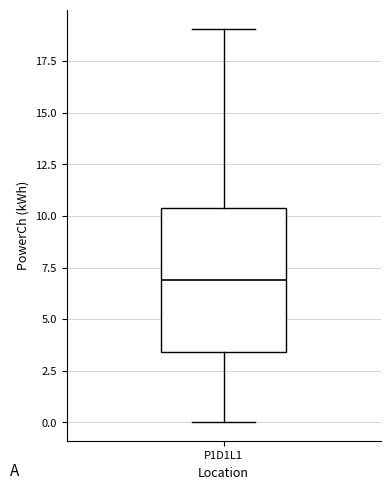

Where is the upper edge of the box for P1D1L1 on the y-axis? The values are not printed on the chart, so give them approximately, as read against the axis.

10.5